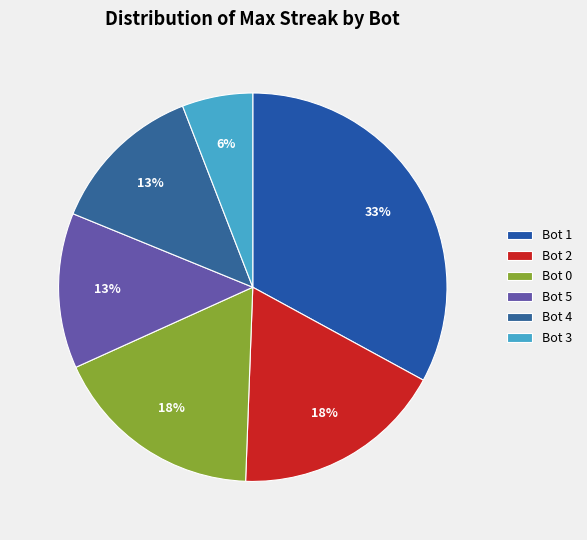

Which category has the biggest portion of the pie?

Bot 1